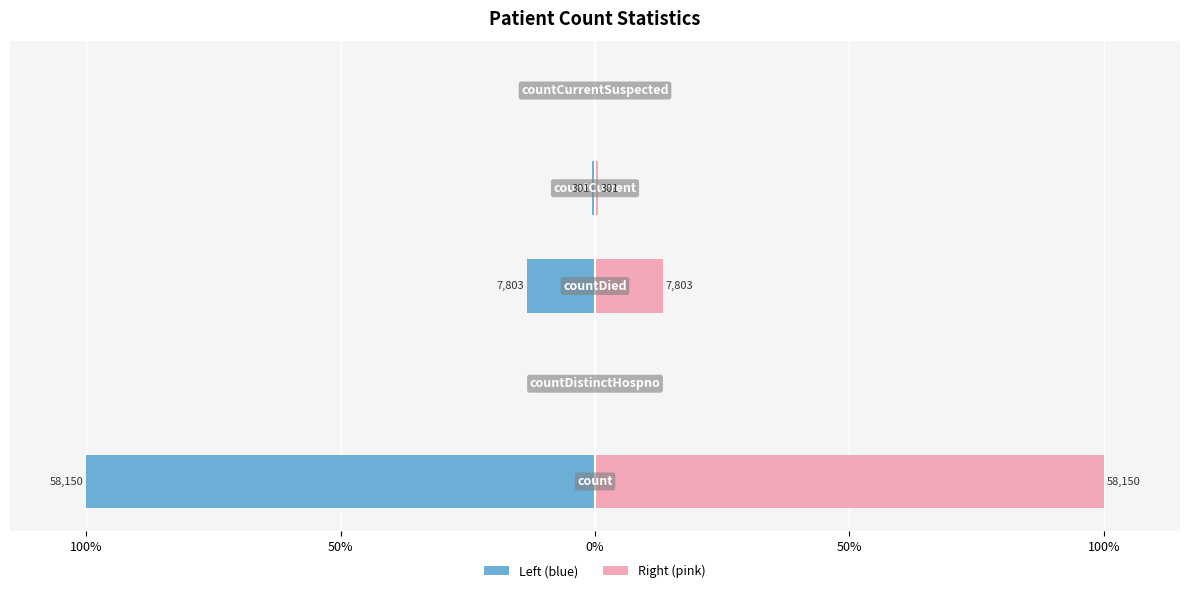

The Right (pink) series shows 0.0 at 50%. True or false?

True